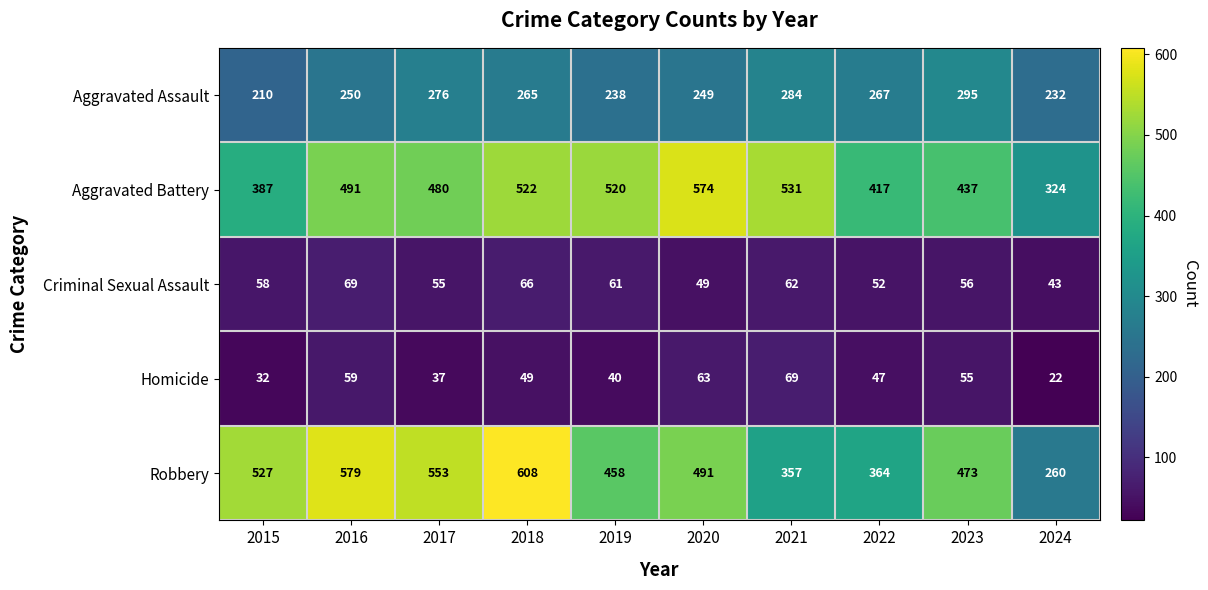

Is it true that Aggravated Battery equals 138 at 2019?

False